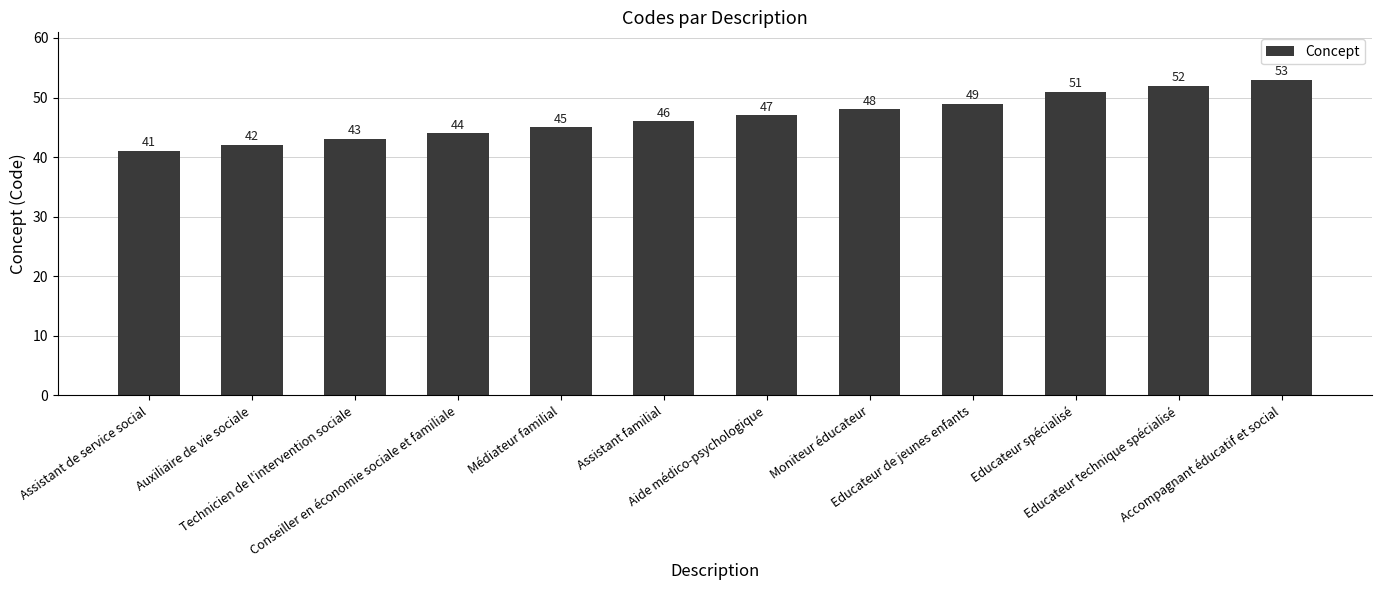

What is the difference between the maximum and second lowest values?

11